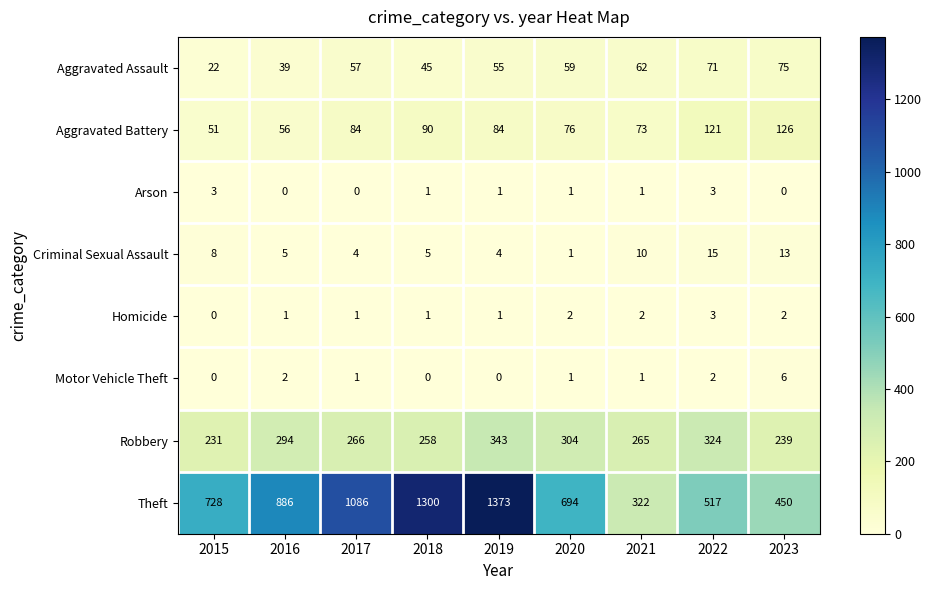

Count the Homicide values in the range 1 to 2.

7